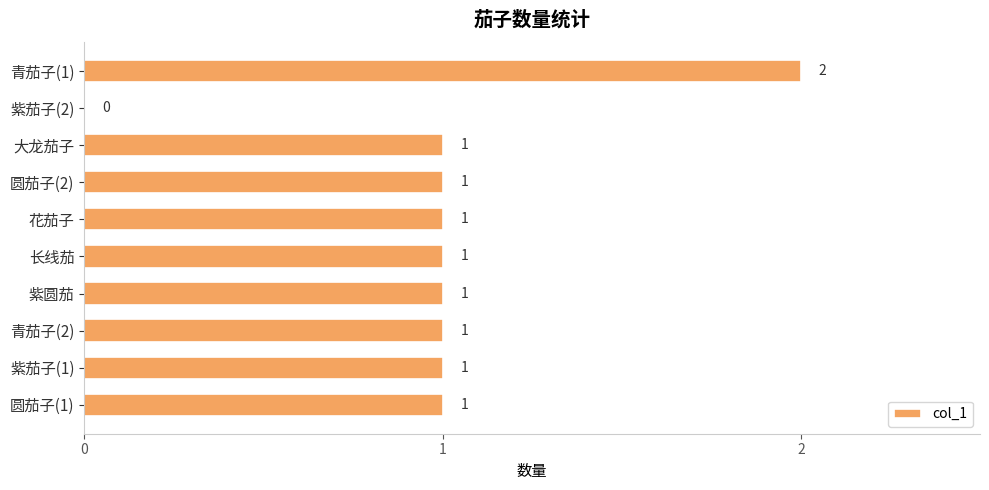

At which category does the chart reach its peak across all series?

青茄子(1)